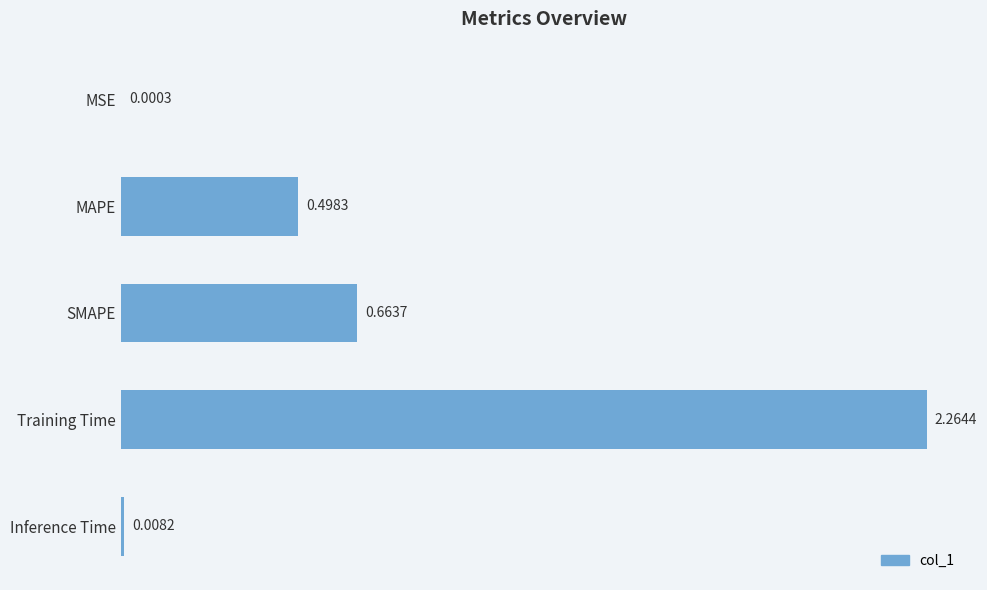

What is the change in value from MSE to SMAPE?

+0.7